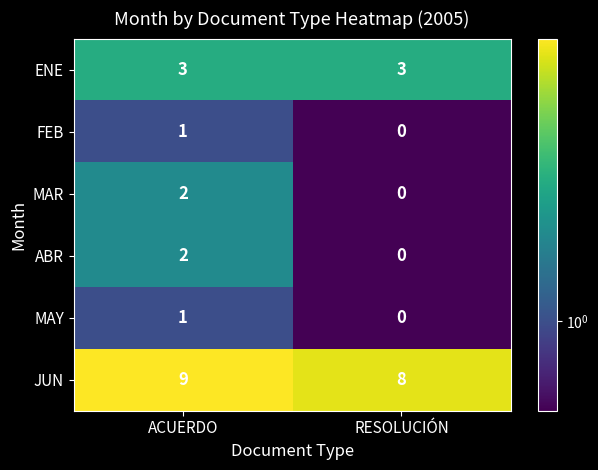

What is the sum of all ENE values?

6